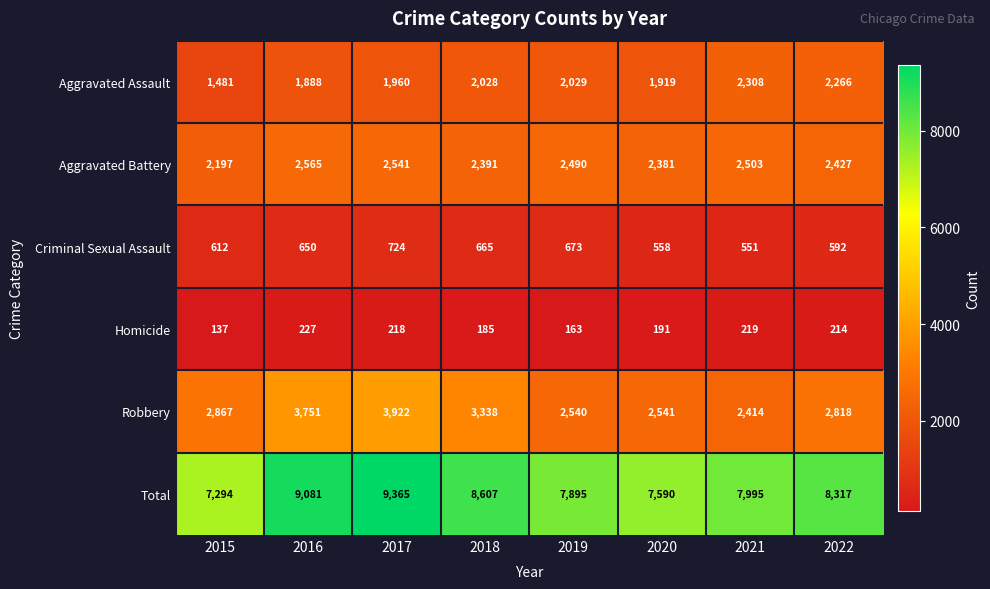

What is the difference between the highest and lowest values at 2019?

7732